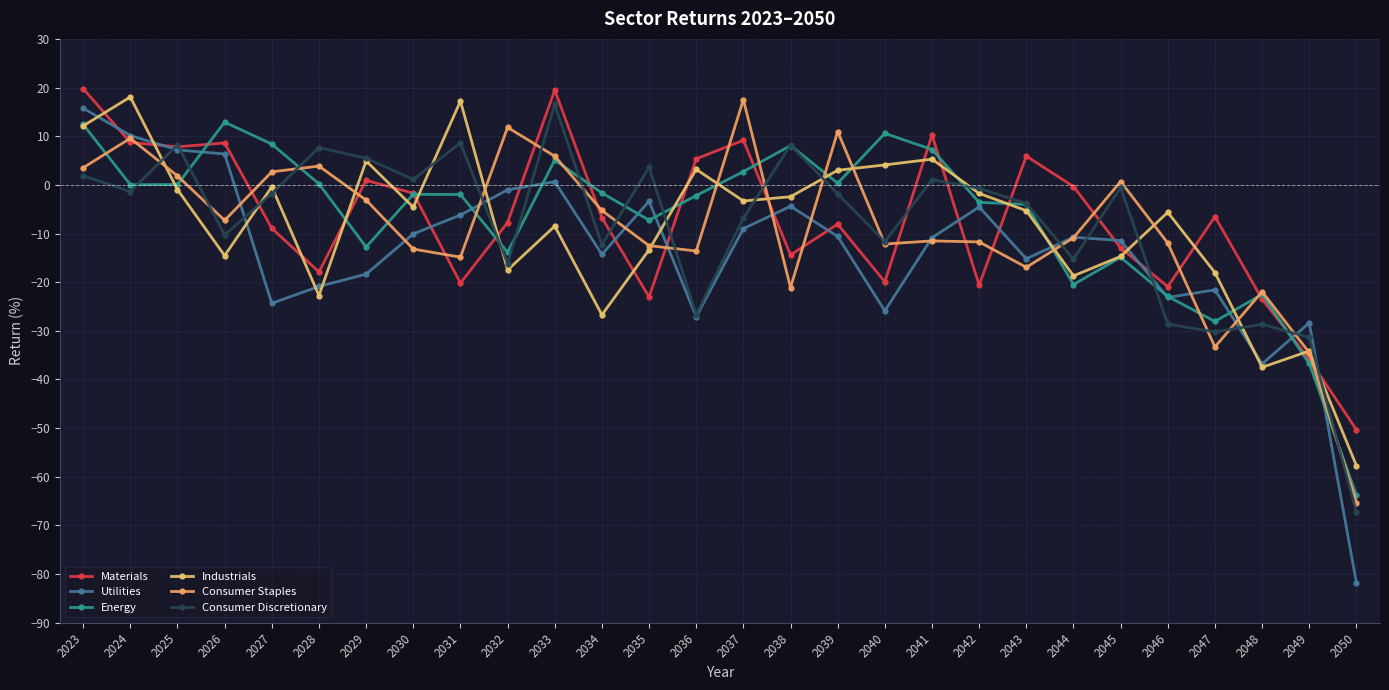

List the labels in order of Consumer Discretionary value, largest first.

2033, 2031, 2025, 2038, 2028, 2029, 2035, 2023, 2030, 2041, 2045, 2042, 2024, 2027, 2039, 2043, 2037, 2026, 2040, 2034, 2044, 2032, 2036, 2046, 2048, 2047, 2049, 2050